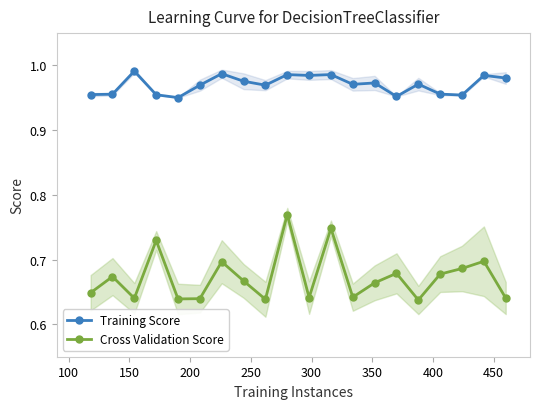

True or false: Cross Validation Score and Training Score cross at least once.

False